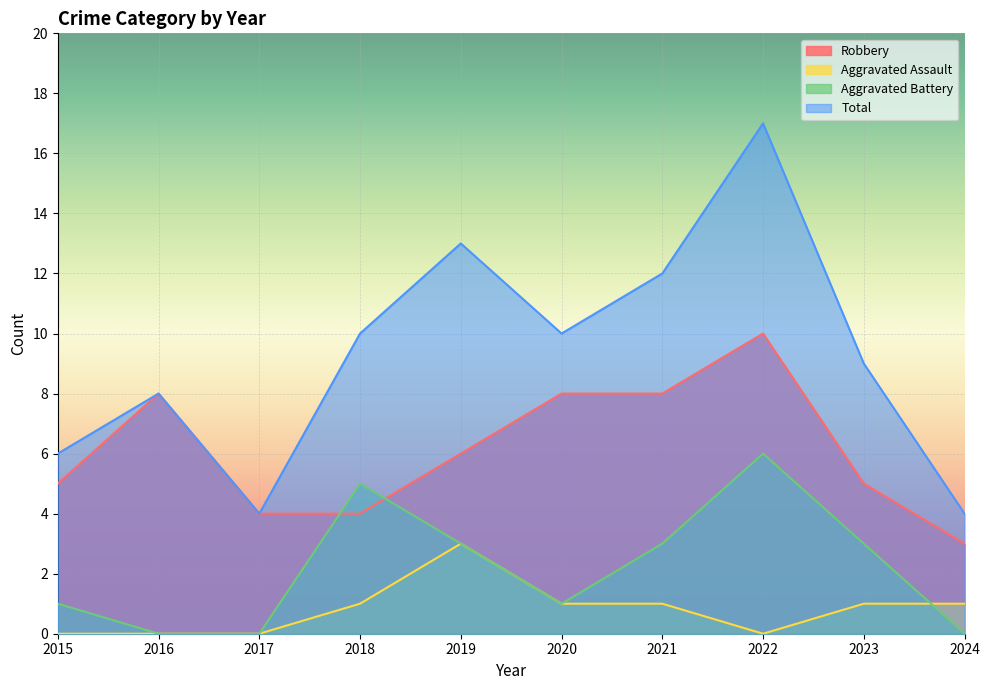

Reading right to left, transcribe all the data shown in this chart.

Robbery: 2024=3	2023=5	2022=10	2021=8	2020=8	2019=6	2018=4	2017=4	2016=8	2015=5
Aggravated Assault: 2024=1	2023=1	2022=0	2021=1	2020=1	2019=3	2018=1	2017=0	2016=0	2015=0
Aggravated Battery: 2024=0	2023=3	2022=6	2021=3	2020=1	2019=3	2018=5	2017=0	2016=0	2015=1
Total: 2024=4	2023=9	2022=17	2021=12	2020=10	2019=13	2018=10	2017=4	2016=8	2015=6